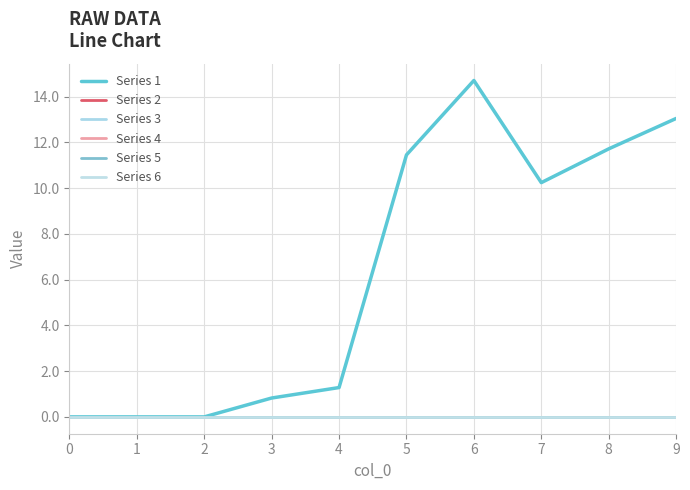

At how many categories does at least one series exceed 10?

5